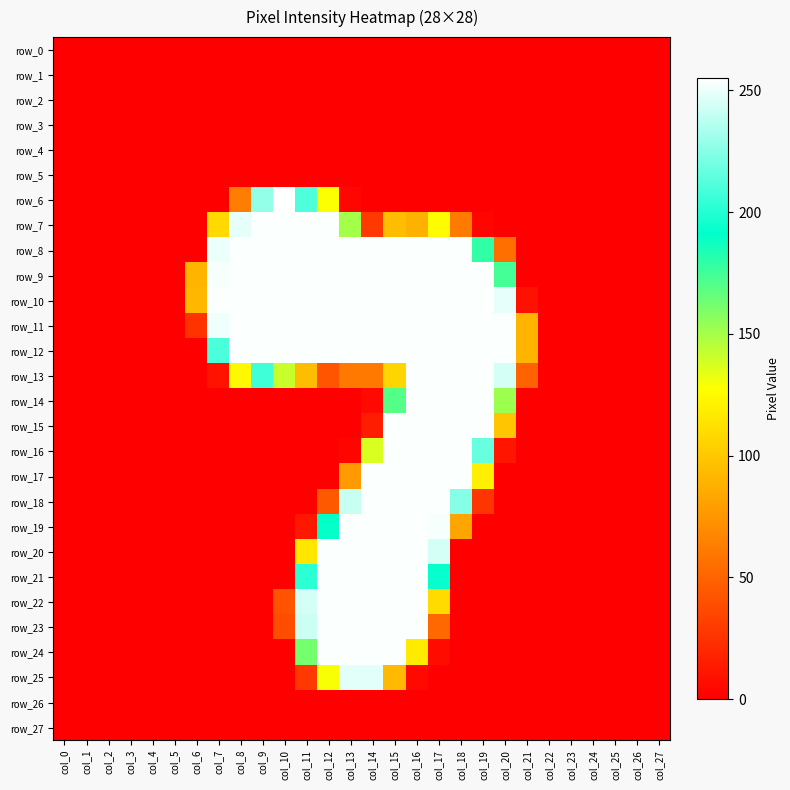

Reading left to right, extract all data points from this chart.

row_0: col_0=0	col_1=0	col_2=0	col_3=0	col_4=0	col_5=0	col_6=0	col_7=0	col_8=0	col_9=0	col_10=0	col_11=0	col_12=0	col_13=0	col_14=0	col_15=0	col_16=0	col_17=0	col_18=0	col_19=0	col_20=0	col_21=0	col_22=0	col_23=0	col_24=0	col_25=0	col_26=0	col_27=0
row_1: col_0=0	col_1=0	col_2=0	col_3=0	col_4=0	col_5=0	col_6=0	col_7=0	col_8=0	col_9=0	col_10=0	col_11=0	col_12=0	col_13=0	col_14=0	col_15=0	col_16=0	col_17=0	col_18=0	col_19=0	col_20=0	col_21=0	col_22=0	col_23=0	col_24=0	col_25=0	col_26=0	col_27=0
row_2: col_0=0	col_1=0	col_2=0	col_3=0	col_4=0	col_5=0	col_6=0	col_7=0	col_8=0	col_9=0	col_10=0	col_11=0	col_12=0	col_13=0	col_14=0	col_15=0	col_16=0	col_17=0	col_18=0	col_19=0	col_20=0	col_21=0	col_22=0	col_23=0	col_24=0	col_25=0	col_26=0	col_27=0
row_3: col_0=0	col_1=0	col_2=0	col_3=0	col_4=0	col_5=0	col_6=0	col_7=0	col_8=0	col_9=0	col_10=0	col_11=0	col_12=0	col_13=0	col_14=0	col_15=0	col_16=0	col_17=0	col_18=0	col_19=0	col_20=0	col_21=0	col_22=0	col_23=0	col_24=0	col_25=0	col_26=0	col_27=0
row_4: col_0=0	col_1=0	col_2=0	col_3=0	col_4=0	col_5=0	col_6=0	col_7=0	col_8=0	col_9=0	col_10=0	col_11=0	col_12=0	col_13=0	col_14=0	col_15=0	col_16=0	col_17=0	col_18=0	col_19=0	col_20=0	col_21=0	col_22=0	col_23=0	col_24=0	col_25=0	col_26=0	col_27=0
row_5: col_0=0	col_1=0	col_2=0	col_3=0	col_4=0	col_5=0	col_6=0	col_7=0	col_8=0	col_9=0	col_10=0	col_11=0	col_12=0	col_13=0	col_14=0	col_15=0	col_16=0	col_17=0	col_18=0	col_19=0	col_20=0	col_21=0	col_22=0	col_23=0	col_24=0	col_25=0	col_26=0	col_27=0
row_6: col_0=0	col_1=0	col_2=0	col_3=0	col_4=0	col_5=0	col_6=0	col_7=0	col_8=63	col_9=228	col_10=255	col_11=211	col_12=128	col_13=4	col_14=0	col_15=0	col_16=0	col_17=0	col_18=0	col_19=0	col_20=0	col_21=0	col_22=0	col_23=0	col_24=0	col_25=0	col_26=0	col_27=0
row_7: col_0=0	col_1=0	col_2=0	col_3=0	col_4=0	col_5=0	col_6=0	col_7=109	col_8=249	col_9=254	col_10=254	col_11=254	col_12=254	col_13=150	col_14=29	col_15=95	col_16=89	col_17=126	col_18=62	col_19=3	col_20=0	col_21=0	col_22=0	col_23=0	col_24=0	col_25=0	col_26=0	col_27=0
row_8: col_0=0	col_1=0	col_2=0	col_3=0	col_4=0	col_5=0	col_6=0	col_7=250	col_8=254	col_9=254	col_10=254	col_11=254	col_12=254	col_13=254	col_14=254	col_15=254	col_16=254	col_17=254	col_18=254	col_19=179	col_20=56	col_21=0	col_22=0	col_23=0	col_24=0	col_25=0	col_26=0	col_27=0
row_9: col_0=0	col_1=0	col_2=0	col_3=0	col_4=0	col_5=0	col_6=91	col_7=253	col_8=254	col_9=254	col_10=254	col_11=254	col_12=254	col_13=254	col_14=254	col_15=254	col_16=254	col_17=254	col_18=254	col_19=254	col_20=174	col_21=0	col_22=0	col_23=0	col_24=0	col_25=0	col_26=0	col_27=0
row_10: col_0=0	col_1=0	col_2=0	col_3=0	col_4=0	col_5=0	col_6=92	col_7=254	col_8=254	col_9=254	col_10=254	col_11=254	col_12=254	col_13=254	col_14=254	col_15=254	col_16=254	col_17=254	col_18=254	col_19=254	col_20=249	col_21=9	col_22=0	col_23=0	col_24=0	col_25=0	col_26=0	col_27=0
row_11: col_0=0	col_1=0	col_2=0	col_3=0	col_4=0	col_5=0	col_6=26	col_7=251	col_8=254	col_9=254	col_10=254	col_11=254	col_12=254	col_13=254	col_14=254	col_15=254	col_16=254	col_17=254	col_18=254	col_19=254	col_20=254	col_21=91	col_22=0	col_23=0	col_24=0	col_25=0	col_26=0	col_27=0
row_12: col_0=0	col_1=0	col_2=0	col_3=0	col_4=0	col_5=0	col_6=0	col_7=210	col_8=254	col_9=254	col_10=254	col_11=254	col_12=254	col_13=254	col_14=254	col_15=254	col_16=254	col_17=254	col_18=254	col_19=254	col_20=254	col_21=91	col_22=0	col_23=0	col_24=0	col_25=0	col_26=0	col_27=0
row_13: col_0=0	col_1=0	col_2=0	col_3=0	col_4=0	col_5=0	col_6=0	col_7=10	col_8=125	col_9=207	col_10=141	col_11=95	col_12=43	col_13=61	col_14=61	col_15=107	col_16=254	col_17=254	col_18=254	col_19=254	col_20=244	col_21=50	col_22=0	col_23=0	col_24=0	col_25=0	col_26=0	col_27=0
row_14: col_0=0	col_1=0	col_2=0	col_3=0	col_4=0	col_5=0	col_6=0	col_7=0	col_8=0	col_9=0	col_10=0	col_11=0	col_12=0	col_13=0	col_14=5	col_15=170	col_16=254	col_17=254	col_18=254	col_19=254	col_20=152	col_21=0	col_22=0	col_23=0	col_24=0	col_25=0	col_26=0	col_27=0
row_15: col_0=0	col_1=0	col_2=0	col_3=0	col_4=0	col_5=0	col_6=0	col_7=0	col_8=0	col_9=0	col_10=0	col_11=0	col_12=0	col_13=0	col_14=15	col_15=254	col_16=254	col_17=254	col_18=254	col_19=254	col_20=99	col_21=0	col_22=0	col_23=0	col_24=0	col_25=0	col_26=0	col_27=0
row_16: col_0=0	col_1=0	col_2=0	col_3=0	col_4=0	col_5=0	col_6=0	col_7=0	col_8=0	col_9=0	col_10=0	col_11=0	col_12=0	col_13=3	col_14=137	col_15=254	col_16=254	col_17=254	col_18=254	col_19=217	col_20=11	col_21=0	col_22=0	col_23=0	col_24=0	col_25=0	col_26=0	col_27=0
row_17: col_0=0	col_1=0	col_2=0	col_3=0	col_4=0	col_5=0	col_6=0	col_7=0	col_8=0	col_9=0	col_10=0	col_11=0	col_12=0	col_13=78	col_14=254	col_15=254	col_16=254	col_17=254	col_18=254	col_19=120	col_20=0	col_21=0	col_22=0	col_23=0	col_24=0	col_25=0	col_26=0	col_27=0
row_18: col_0=0	col_1=0	col_2=0	col_3=0	col_4=0	col_5=0	col_6=0	col_7=0	col_8=0	col_9=0	col_10=0	col_11=0	col_12=45	col_13=241	col_14=254	col_15=254	col_16=254	col_17=254	col_18=225	col_19=27	col_20=0	col_21=0	col_22=0	col_23=0	col_24=0	col_25=0	col_26=0	col_27=0
row_19: col_0=0	col_1=0	col_2=0	col_3=0	col_4=0	col_5=0	col_6=0	col_7=0	col_8=0	col_9=0	col_10=0	col_11=12	col_12=190	col_13=254	col_14=254	col_15=254	col_16=254	col_17=253	col_18=83	col_19=0	col_20=0	col_21=0	col_22=0	col_23=0	col_24=0	col_25=0	col_26=0	col_27=0
row_20: col_0=0	col_1=0	col_2=0	col_3=0	col_4=0	col_5=0	col_6=0	col_7=0	col_8=0	col_9=0	col_10=0	col_11=116	col_12=254	col_13=254	col_14=254	col_15=254	col_16=254	col_17=244	col_18=0	col_19=0	col_20=0	col_21=0	col_22=0	col_23=0	col_24=0	col_25=0	col_26=0	col_27=0
row_21: col_0=0	col_1=0	col_2=0	col_3=0	col_4=0	col_5=0	col_6=0	col_7=0	col_8=0	col_9=0	col_10=0	col_11=202	col_12=254	col_13=254	col_14=254	col_15=254	col_16=254	col_17=193	col_18=0	col_19=0	col_20=0	col_21=0	col_22=0	col_23=0	col_24=0	col_25=0	col_26=0	col_27=0
row_22: col_0=0	col_1=0	col_2=0	col_3=0	col_4=0	col_5=0	col_6=0	col_7=0	col_8=0	col_9=0	col_10=42	col_11=244	col_12=254	col_13=254	col_14=254	col_15=254	col_16=254	col_17=110	col_18=0	col_19=0	col_20=0	col_21=0	col_22=0	col_23=0	col_24=0	col_25=0	col_26=0	col_27=0
row_23: col_0=0	col_1=0	col_2=0	col_3=0	col_4=0	col_5=0	col_6=0	col_7=0	col_8=0	col_9=0	col_10=39	col_11=242	col_12=254	col_13=254	col_14=254	col_15=254	col_16=254	col_17=52	col_18=0	col_19=0	col_20=0	col_21=0	col_22=0	col_23=0	col_24=0	col_25=0	col_26=0	col_27=0
row_24: col_0=0	col_1=0	col_2=0	col_3=0	col_4=0	col_5=0	col_6=0	col_7=0	col_8=0	col_9=0	col_10=0	col_11=162	col_12=254	col_13=254	col_14=254	col_15=254	col_16=118	col_17=6	col_18=0	col_19=0	col_20=0	col_21=0	col_22=0	col_23=0	col_24=0	col_25=0	col_26=0	col_27=0
row_25: col_0=0	col_1=0	col_2=0	col_3=0	col_4=0	col_5=0	col_6=0	col_7=0	col_8=0	col_9=0	col_10=0	col_11=28	col_12=129	col_13=248	col_14=248	col_15=93	col_16=5	col_17=0	col_18=0	col_19=0	col_20=0	col_21=0	col_22=0	col_23=0	col_24=0	col_25=0	col_26=0	col_27=0
row_26: col_0=0	col_1=0	col_2=0	col_3=0	col_4=0	col_5=0	col_6=0	col_7=0	col_8=0	col_9=0	col_10=0	col_11=0	col_12=0	col_13=0	col_14=0	col_15=0	col_16=0	col_17=0	col_18=0	col_19=0	col_20=0	col_21=0	col_22=0	col_23=0	col_24=0	col_25=0	col_26=0	col_27=0
row_27: col_0=0	col_1=0	col_2=0	col_3=0	col_4=0	col_5=0	col_6=0	col_7=0	col_8=0	col_9=0	col_10=0	col_11=0	col_12=0	col_13=0	col_14=0	col_15=0	col_16=0	col_17=0	col_18=0	col_19=0	col_20=0	col_21=0	col_22=0	col_23=0	col_24=0	col_25=0	col_26=0	col_27=0